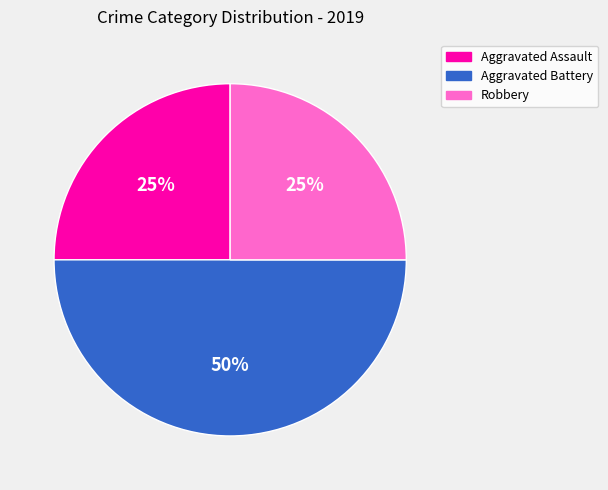

To the nearest percent, what is the average slice percentage?

33%